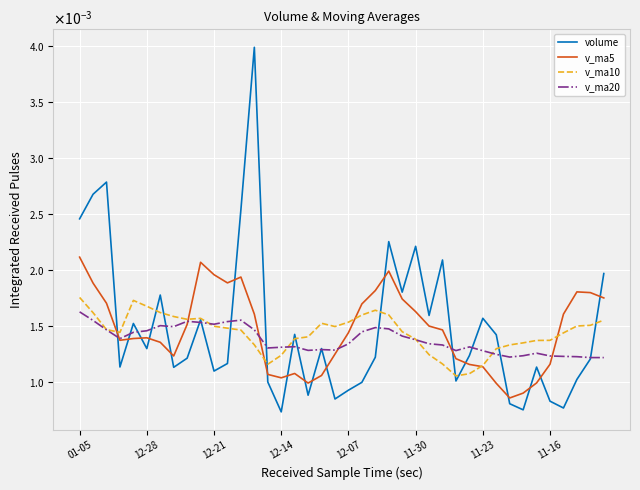

What are all the series names shown in the legend?

volume, v_ma5, v_ma10, v_ma20